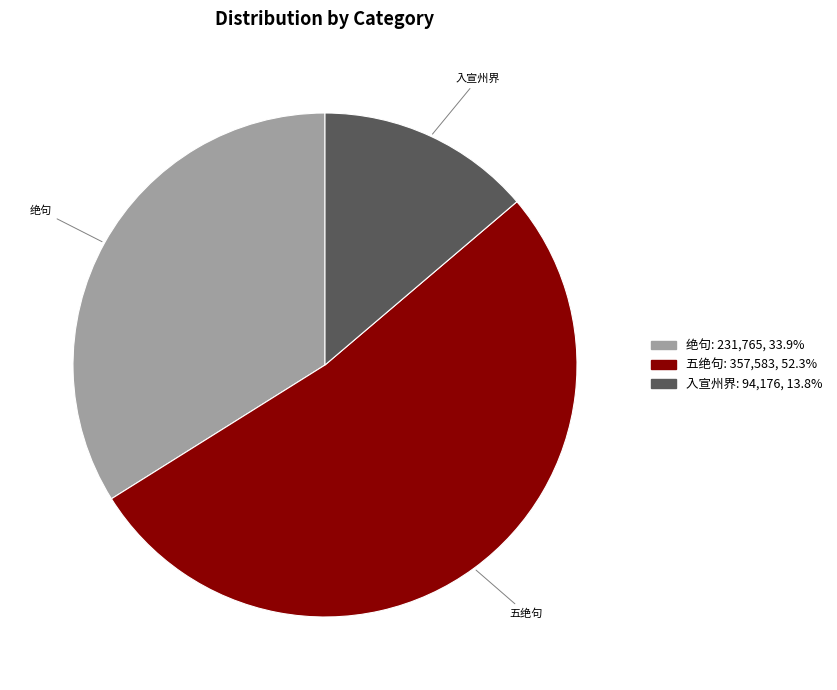

Is there a majority slice in this chart?

Yes